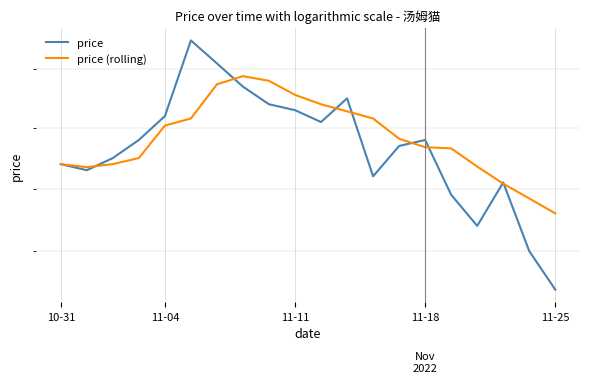

What is the lowest value of the price series?

3.0